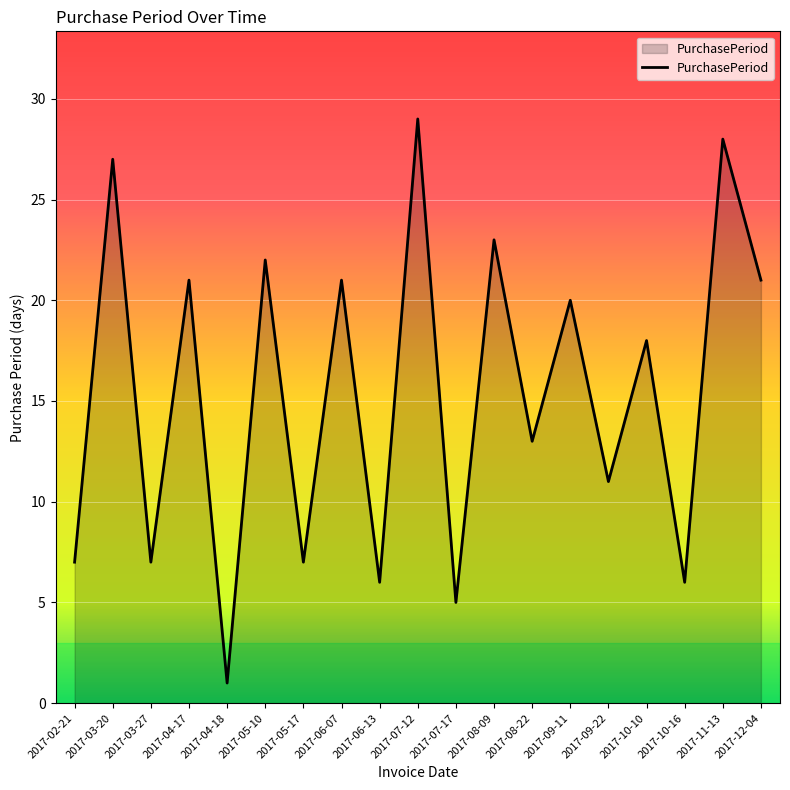

What is the greatest value displayed?

29